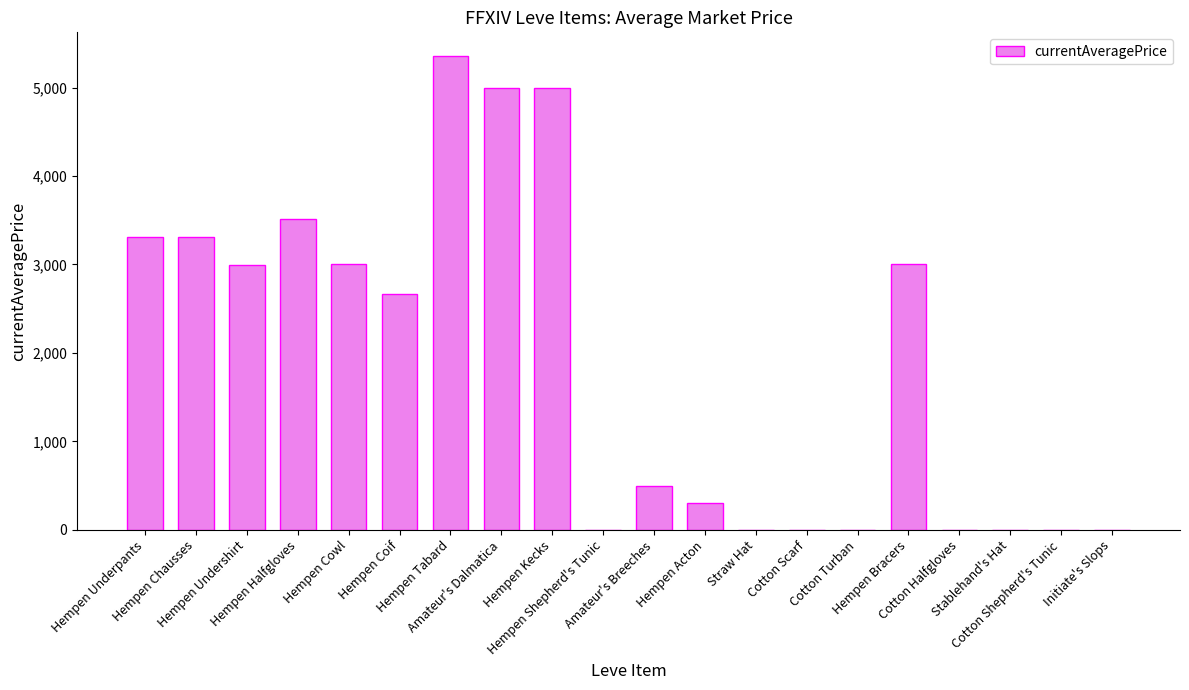

What is the maximum value shown in the chart?

5356